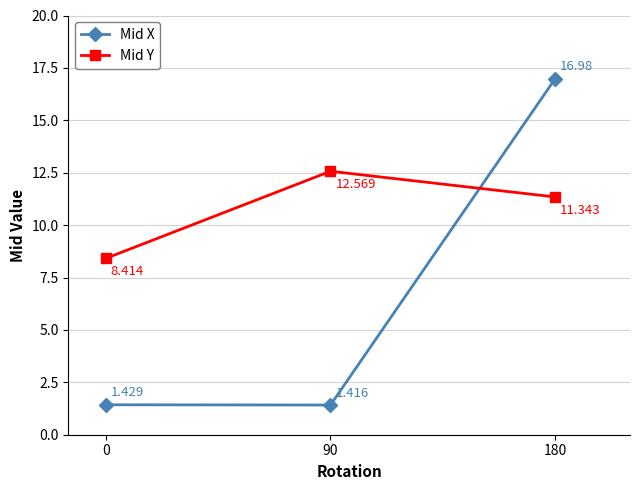

What is the value of the Mid Y point at the 3rd from the left?

11.3